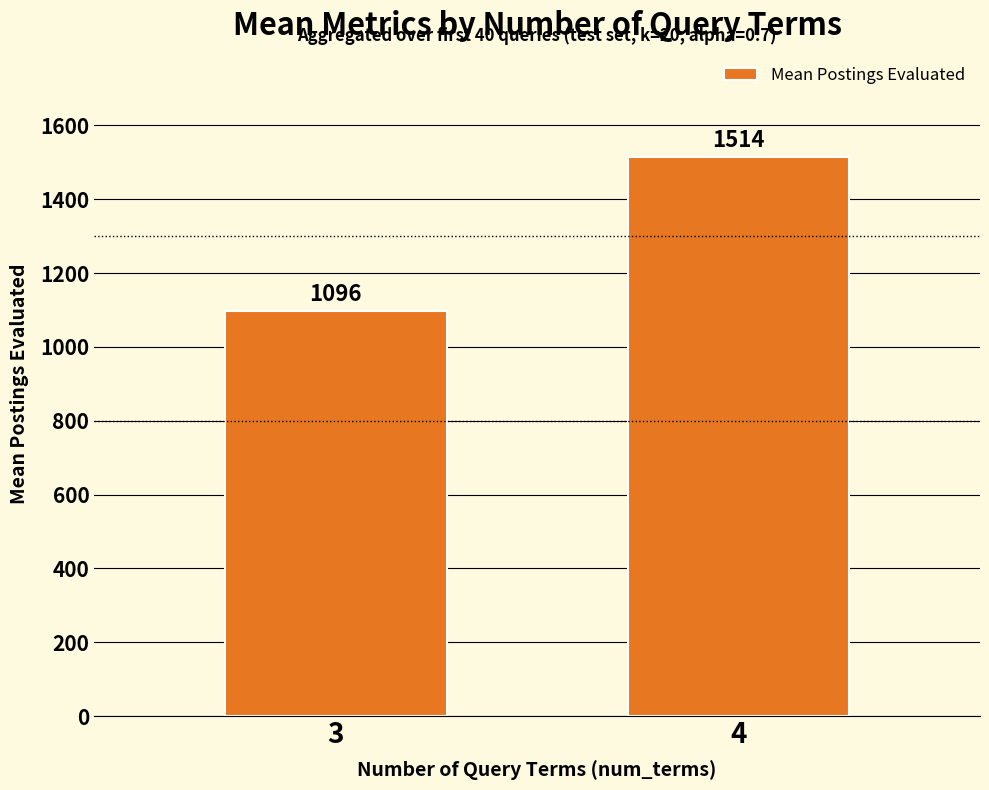

List the labels in order of value, largest first.

4, 3